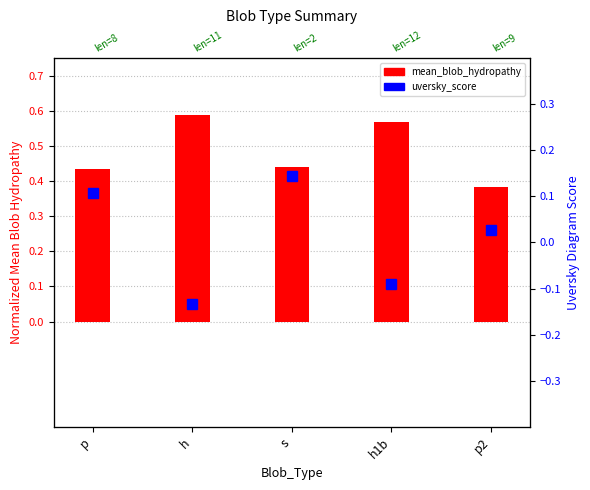

What is the difference between the maximum and second lowest values in the uversky_score series?

0.2